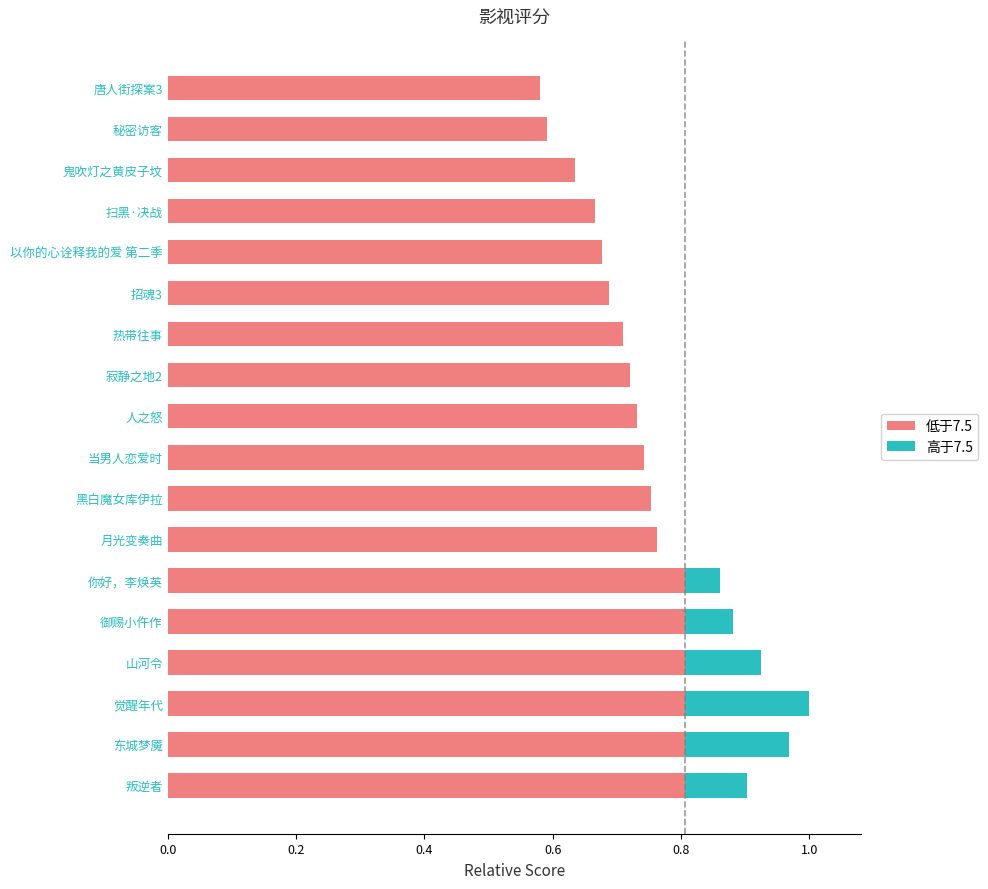

What are all the series names shown in the legend?

低于7.5, 高于7.5